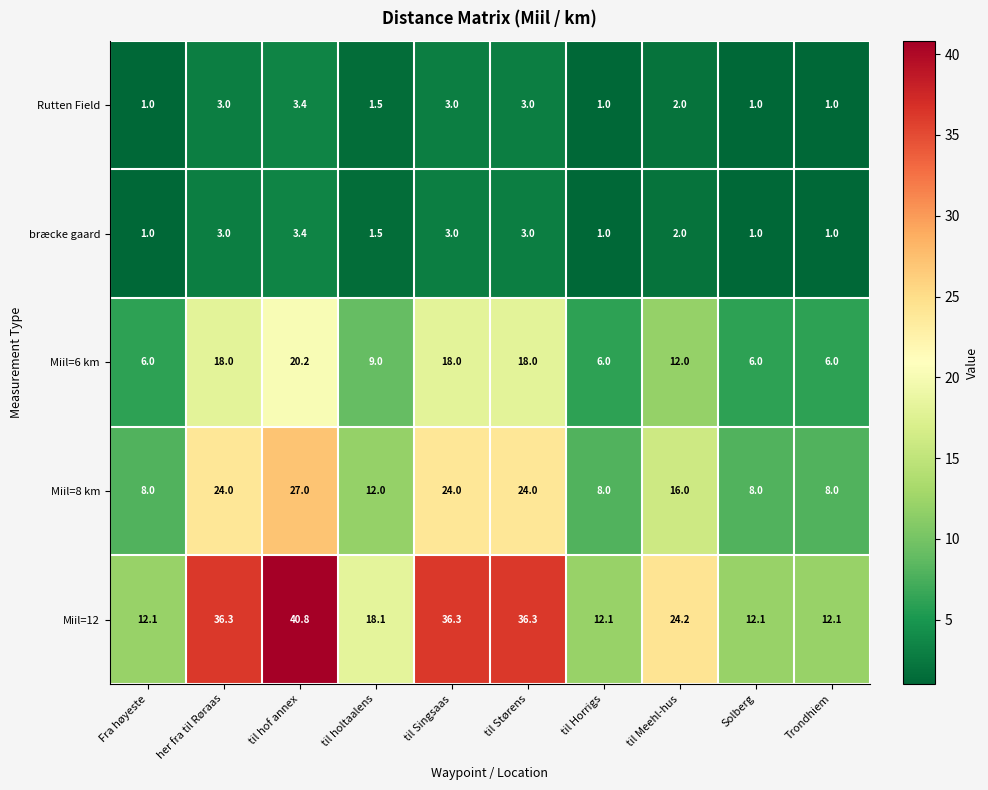

What is the difference between the highest and lowest values at til Horrigs?

11.1